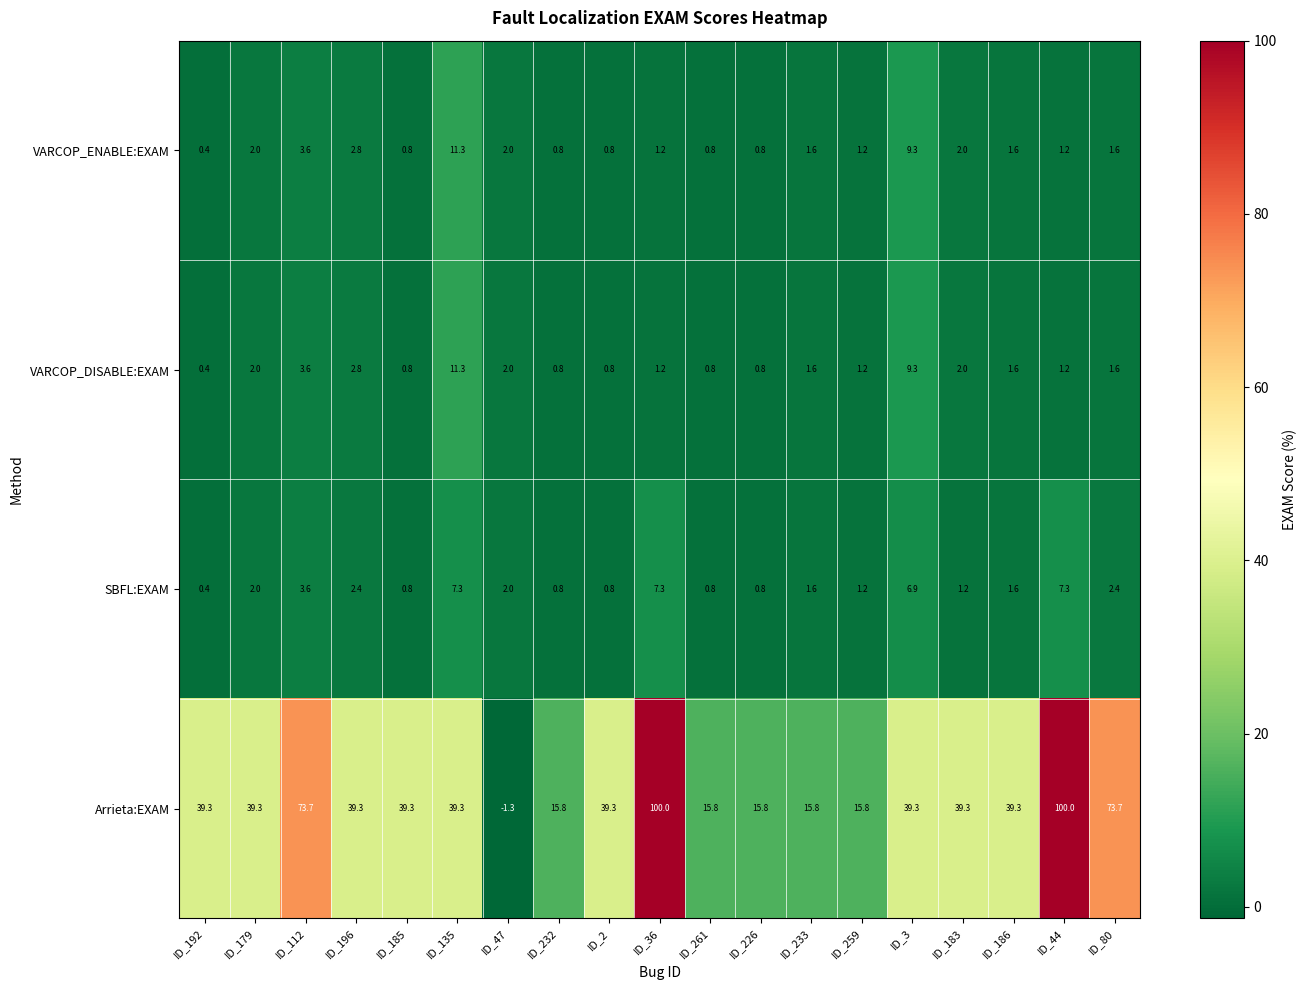

How many categories are shown in the chart?

19